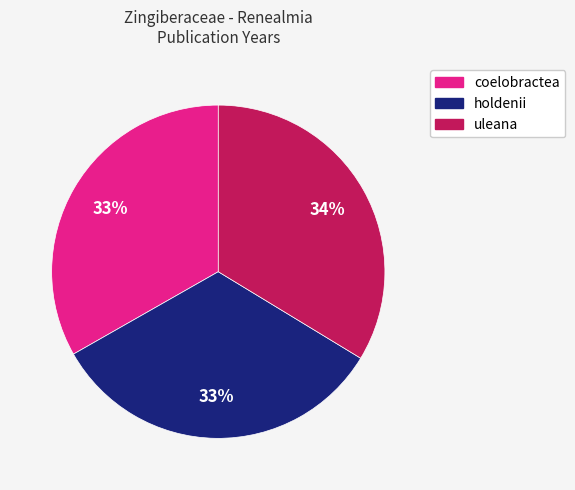

Does coelobractea represent more than half of the total?

No